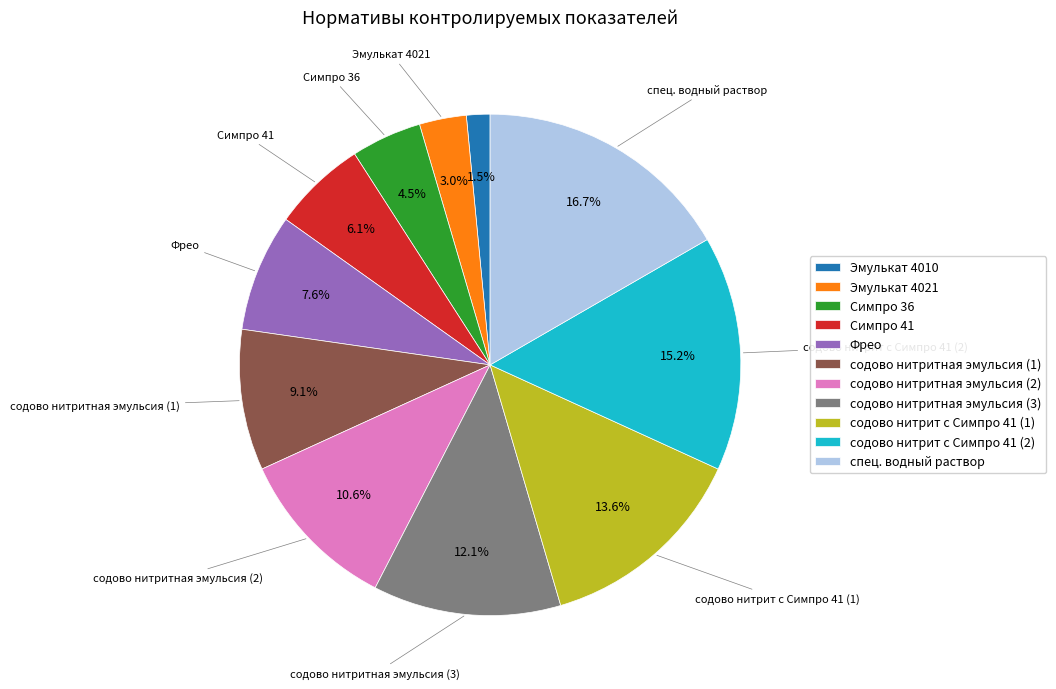

Approximately how many times larger is the value at содово нитрит с Симпро 41 (2) compared to содово нитрит с Симпро 41 (1)?

1.1